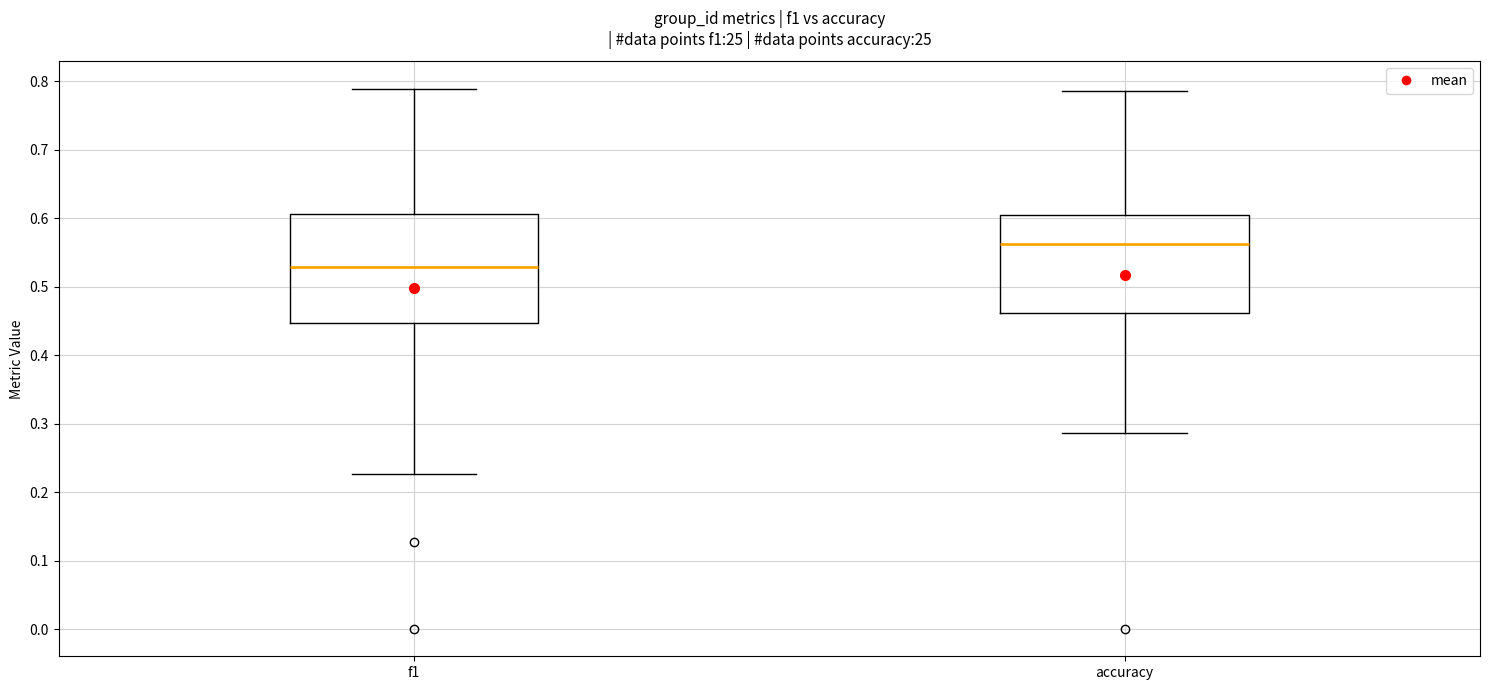

Reading left to right, read every box against the y-axis: the position of its median line, the range the box covers, and the ends of its whiskers. The values are not printed on the chart, so give them approximately, as read against the axis.

f1: median 0.53, box 0.45 to 0.61, whiskers 0.23 to 0.79
accuracy: median 0.56, box 0.46 to 0.60, whiskers 0.29 to 0.79